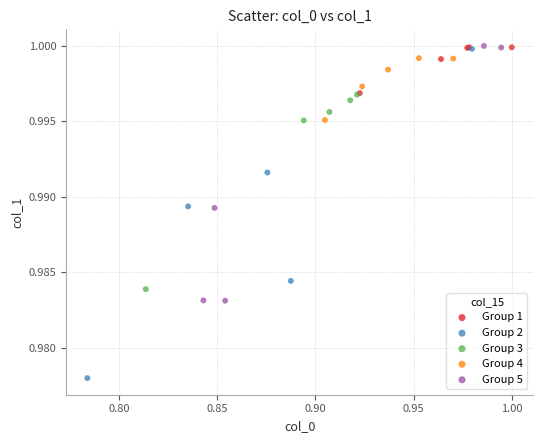

Which series has the largest Y range (max minus min)?

Group 2